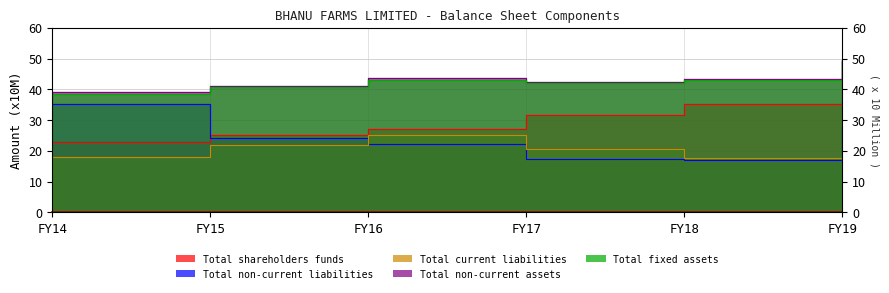

What is the sum of the Total fixed assets values at FY14 and FY17?

80.5